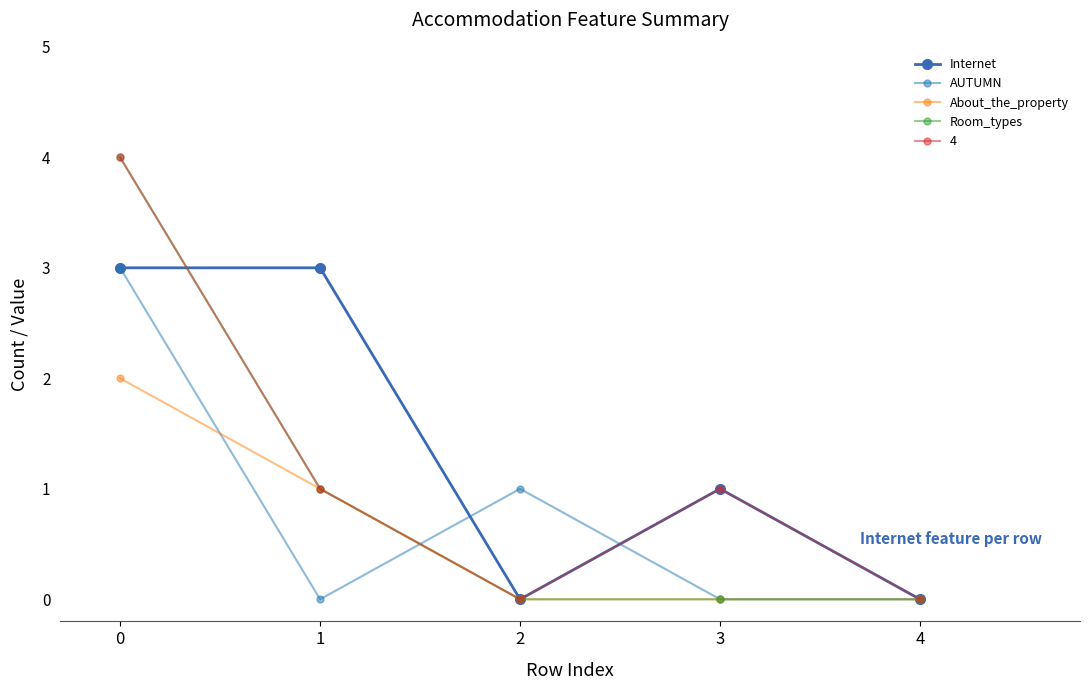

How many categories are shown in the chart?

5